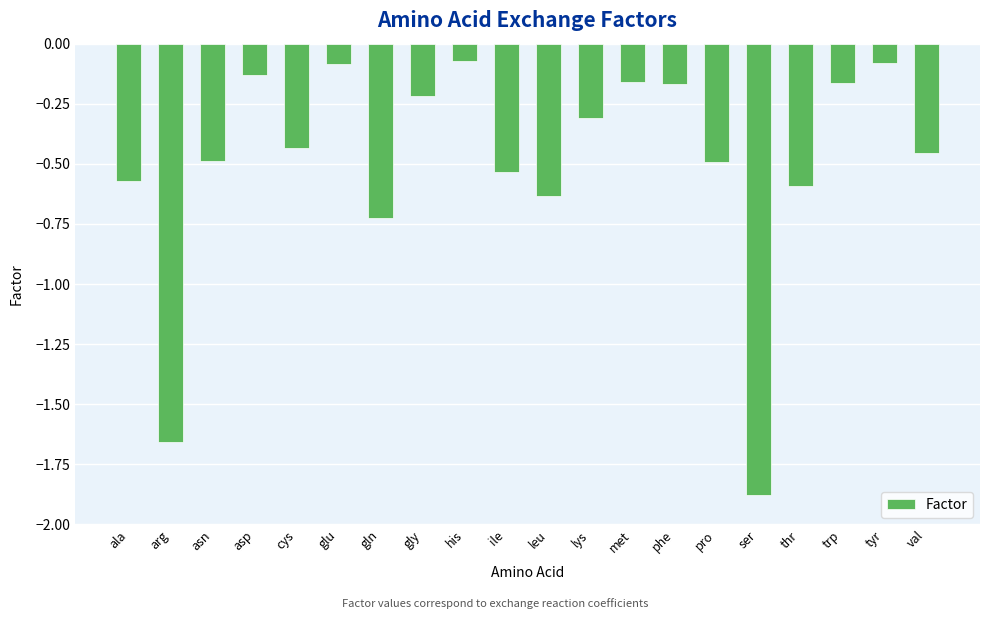

At which category does the chart reach its minimum across all series?

ser